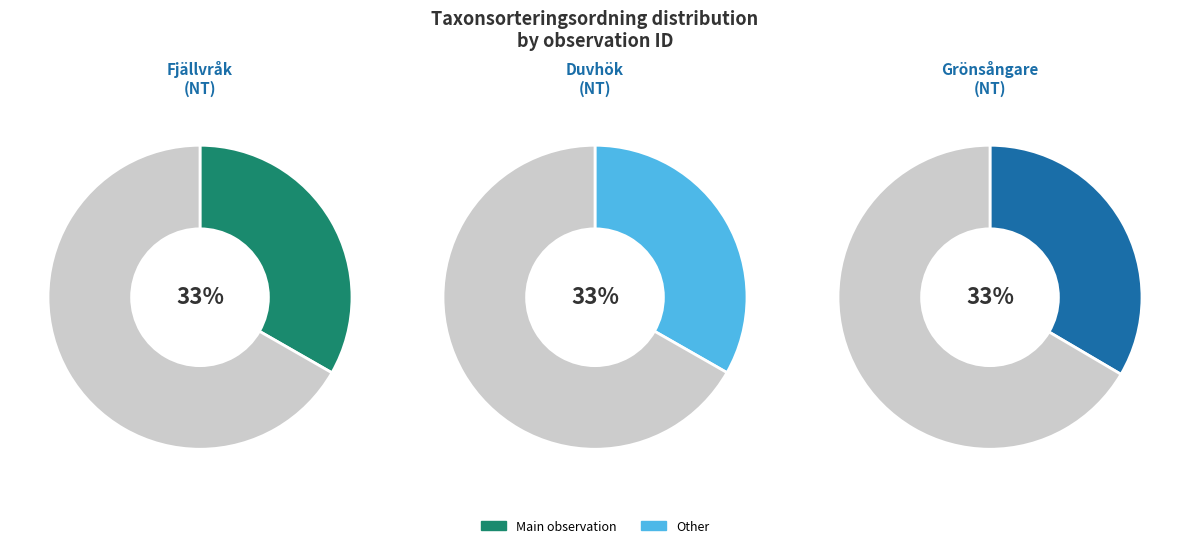

To the nearest percent, what percentage of the pie is Grönsångare (108732043)?

33%